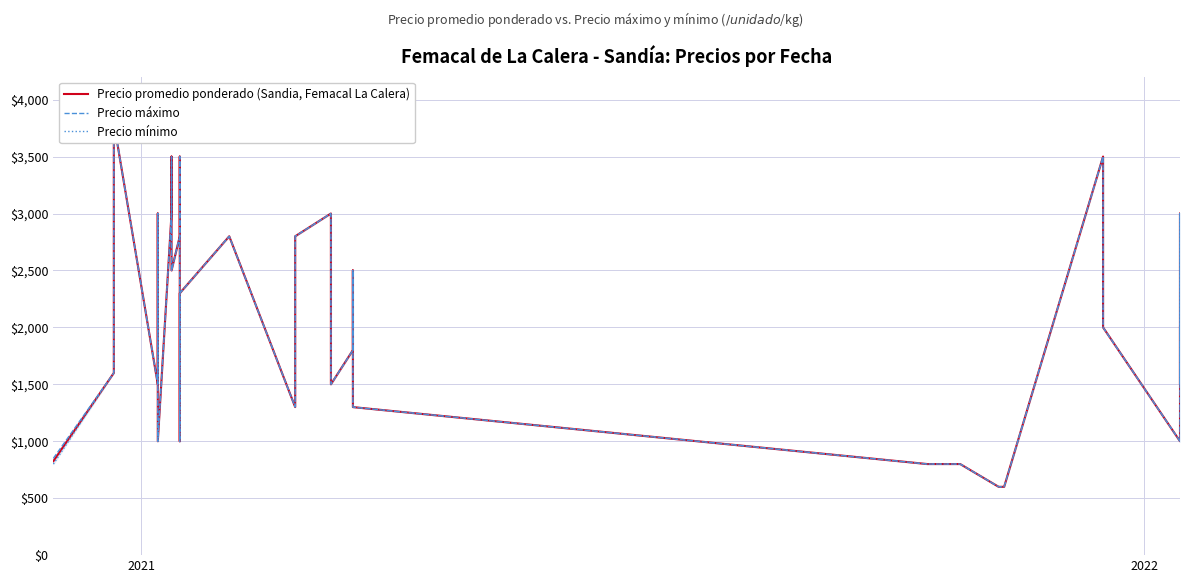

Count the number of data series in this chart.

3